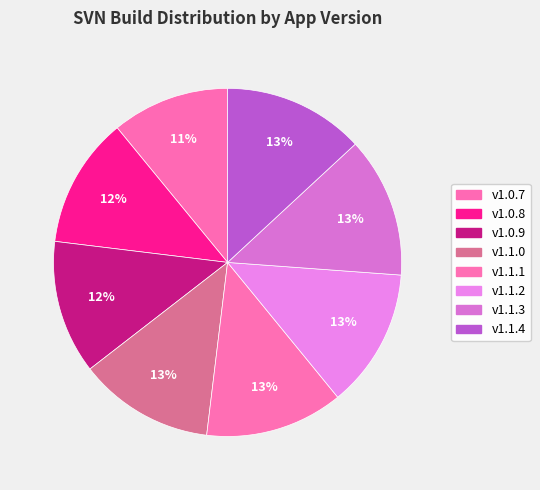

The v1.1.3 slice represents 13% of the pie. True or false?

True